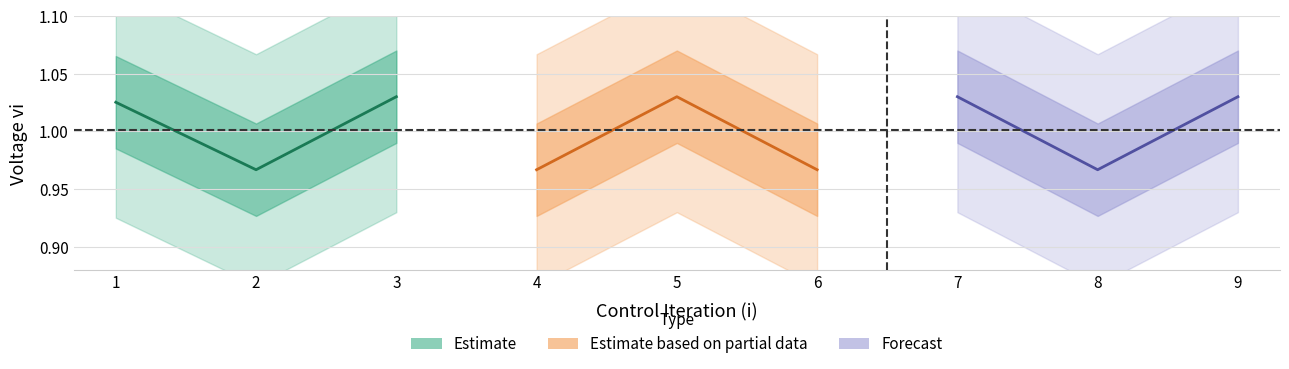

Is it true that Estimate based on partial data equals 1.5 at 4?

False